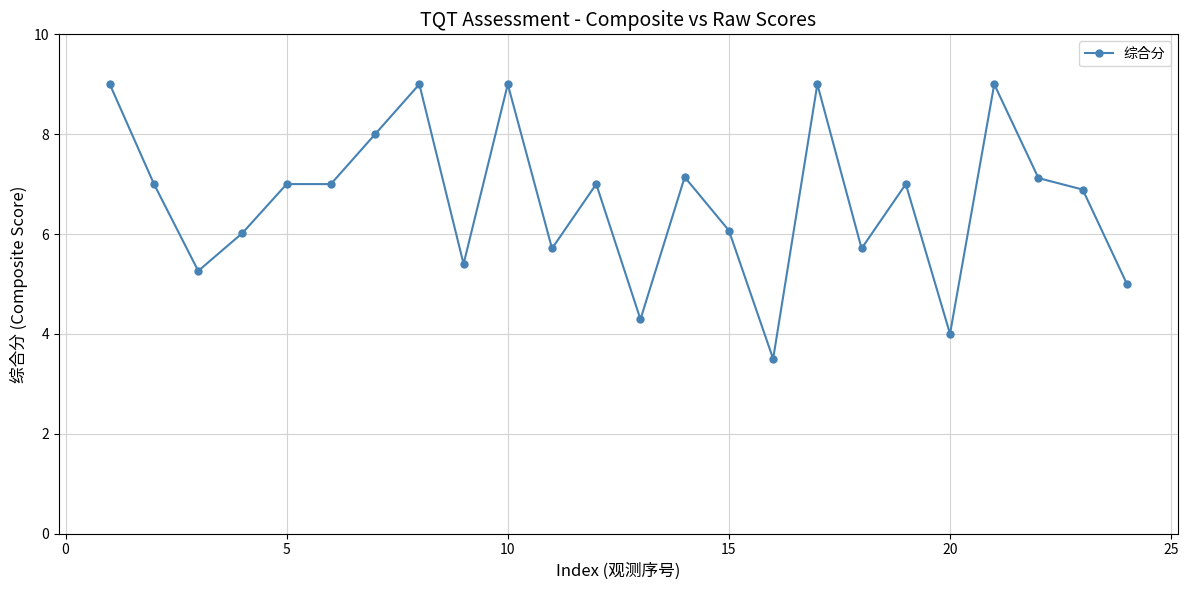

What is the greatest value displayed?

9.0